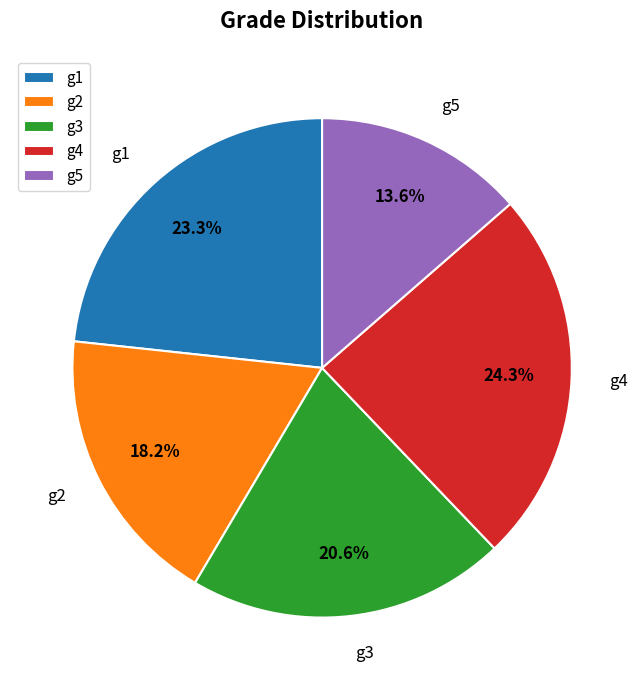

To the nearest percent, what is the difference between the largest and smallest slice percentages?

11%